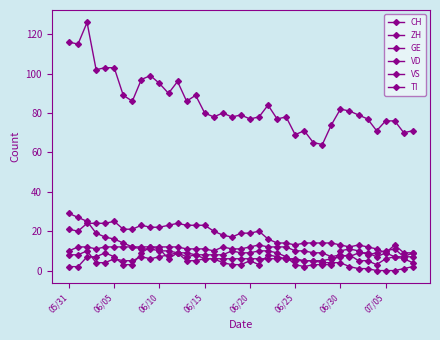

How many data points does each series have?

39